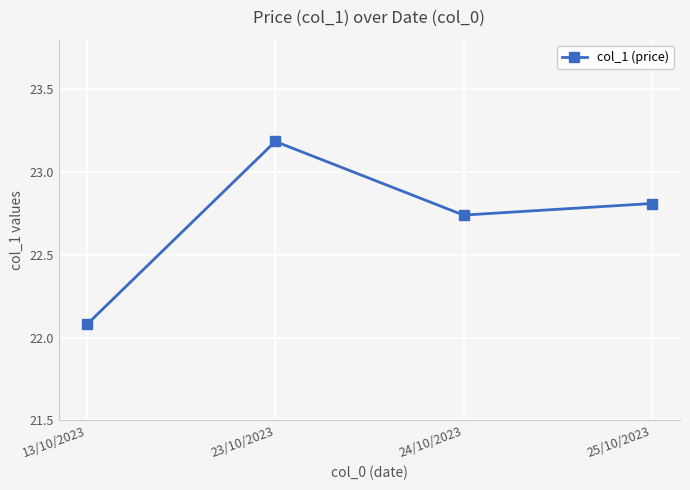

Rank the categories by value from lowest to highest.

13/10/2023, 24/10/2023, 25/10/2023, 23/10/2023